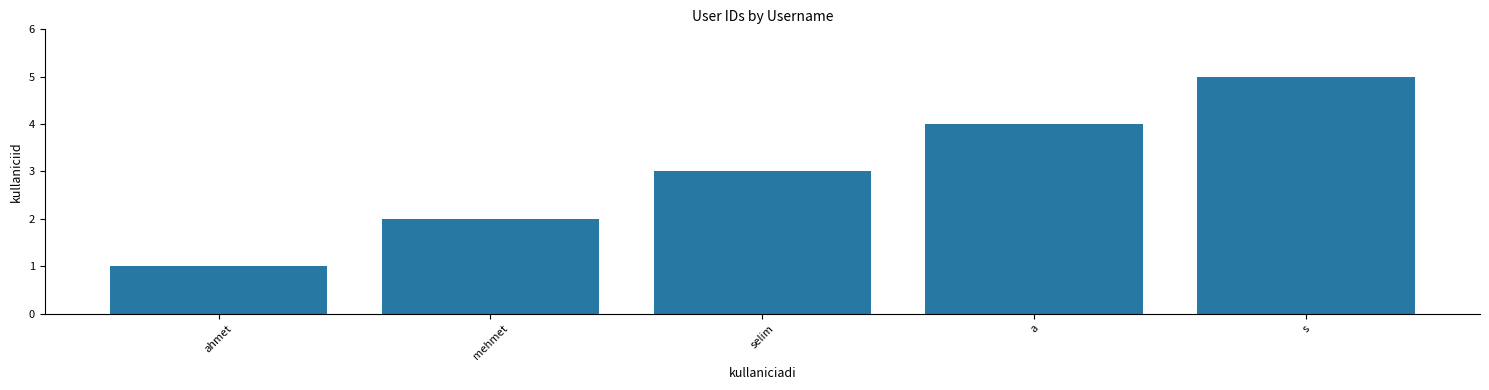

What is the difference between the second highest and second lowest values?

2